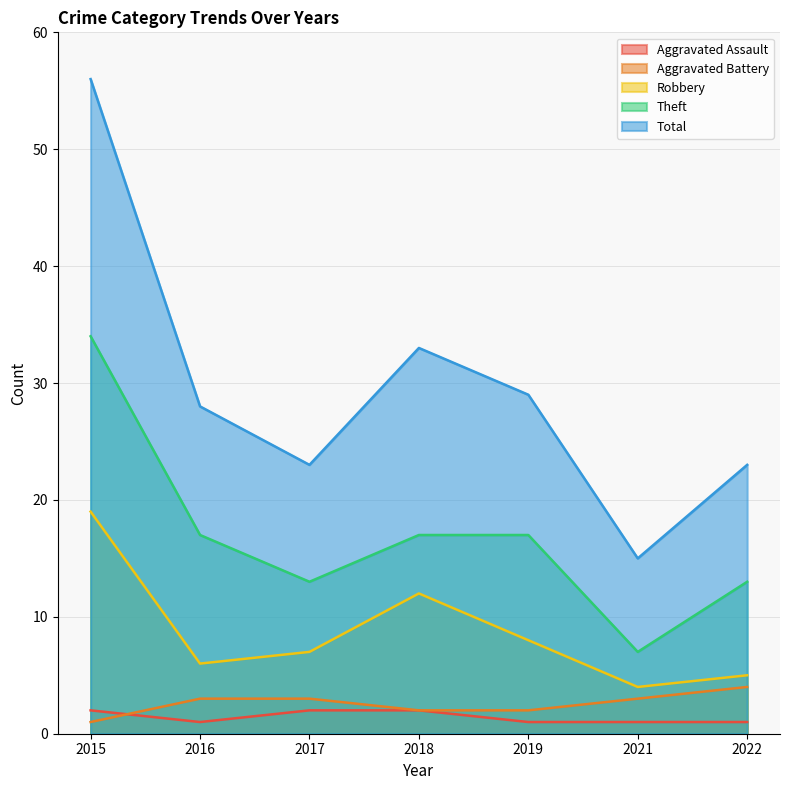

How many times do Aggravated Assault and Aggravated Battery cross each other?

1